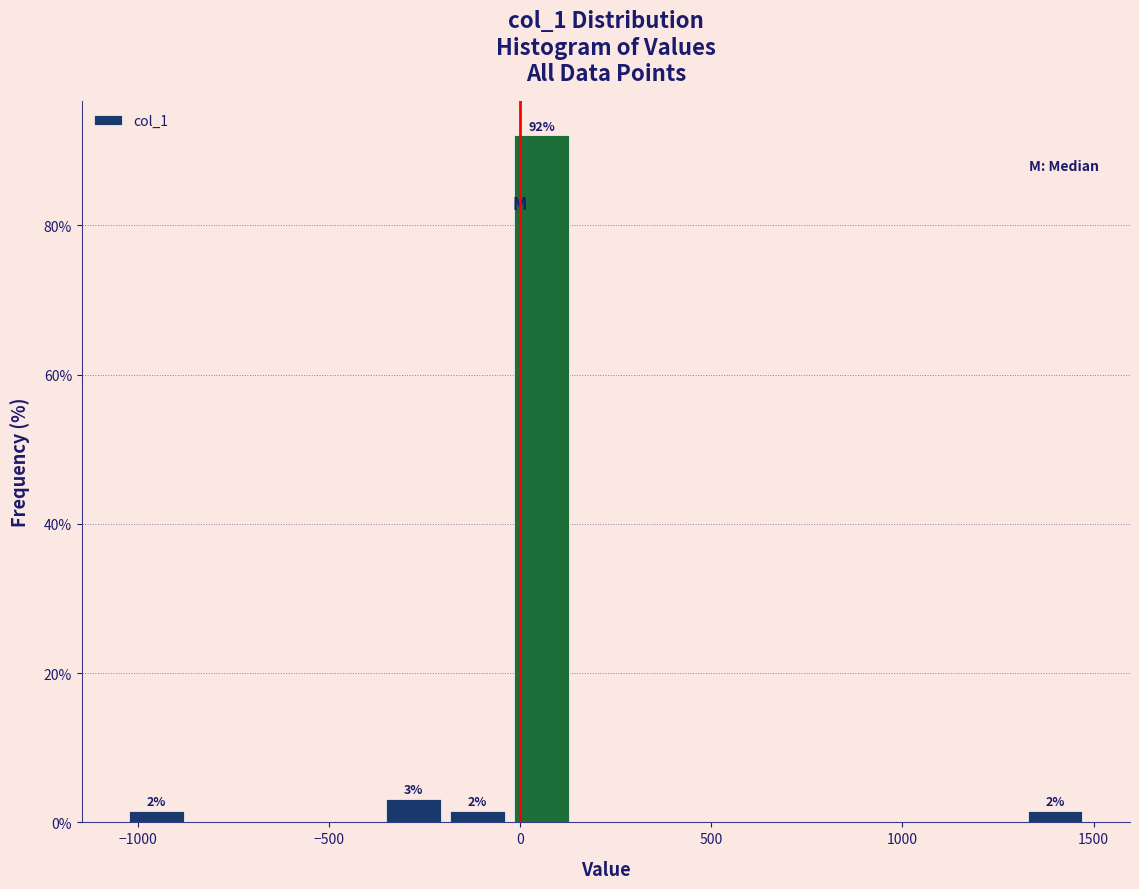

Around what value on the x-axis is the tallest bar? Give the approximate position of its centre, as read against the axis.

50